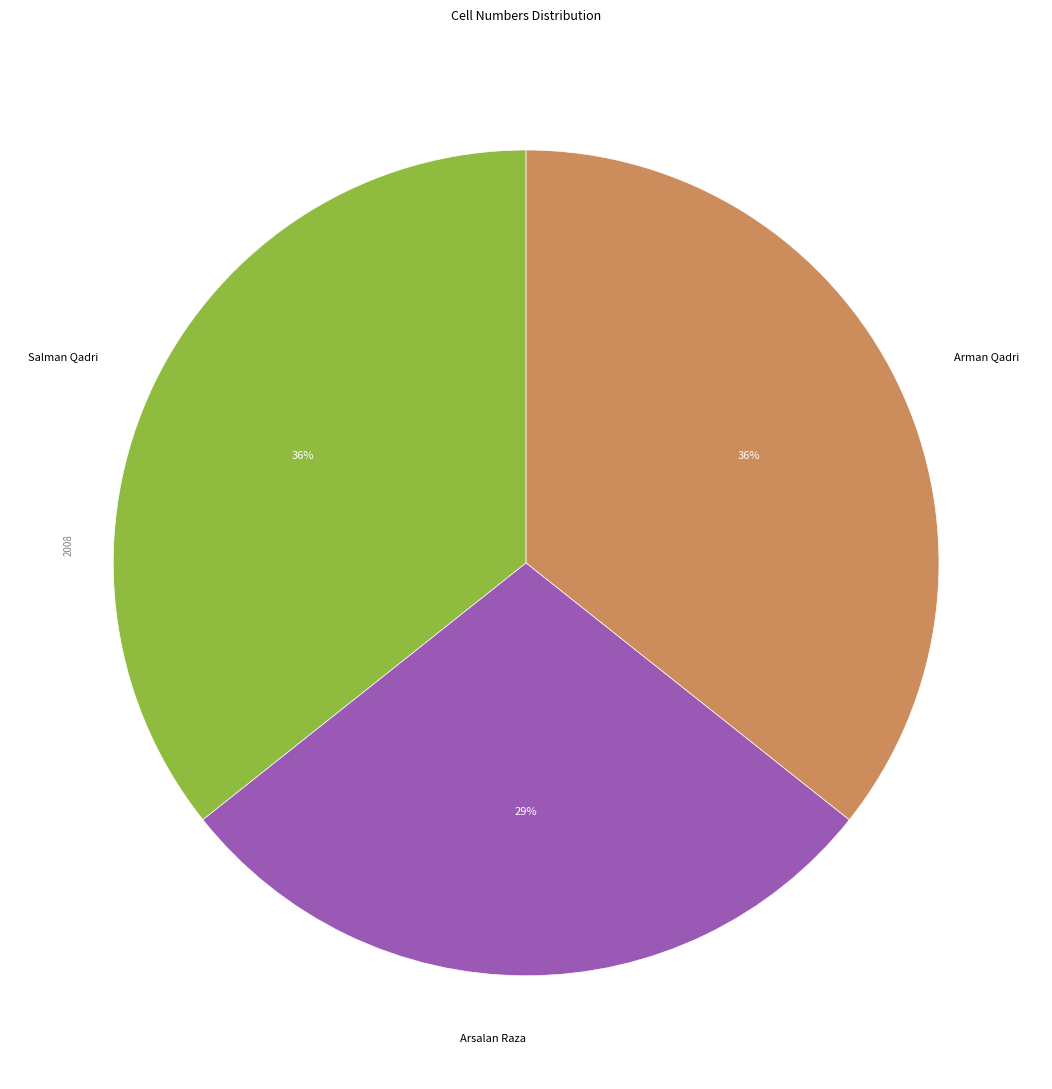

Is there a majority slice in this chart?

No